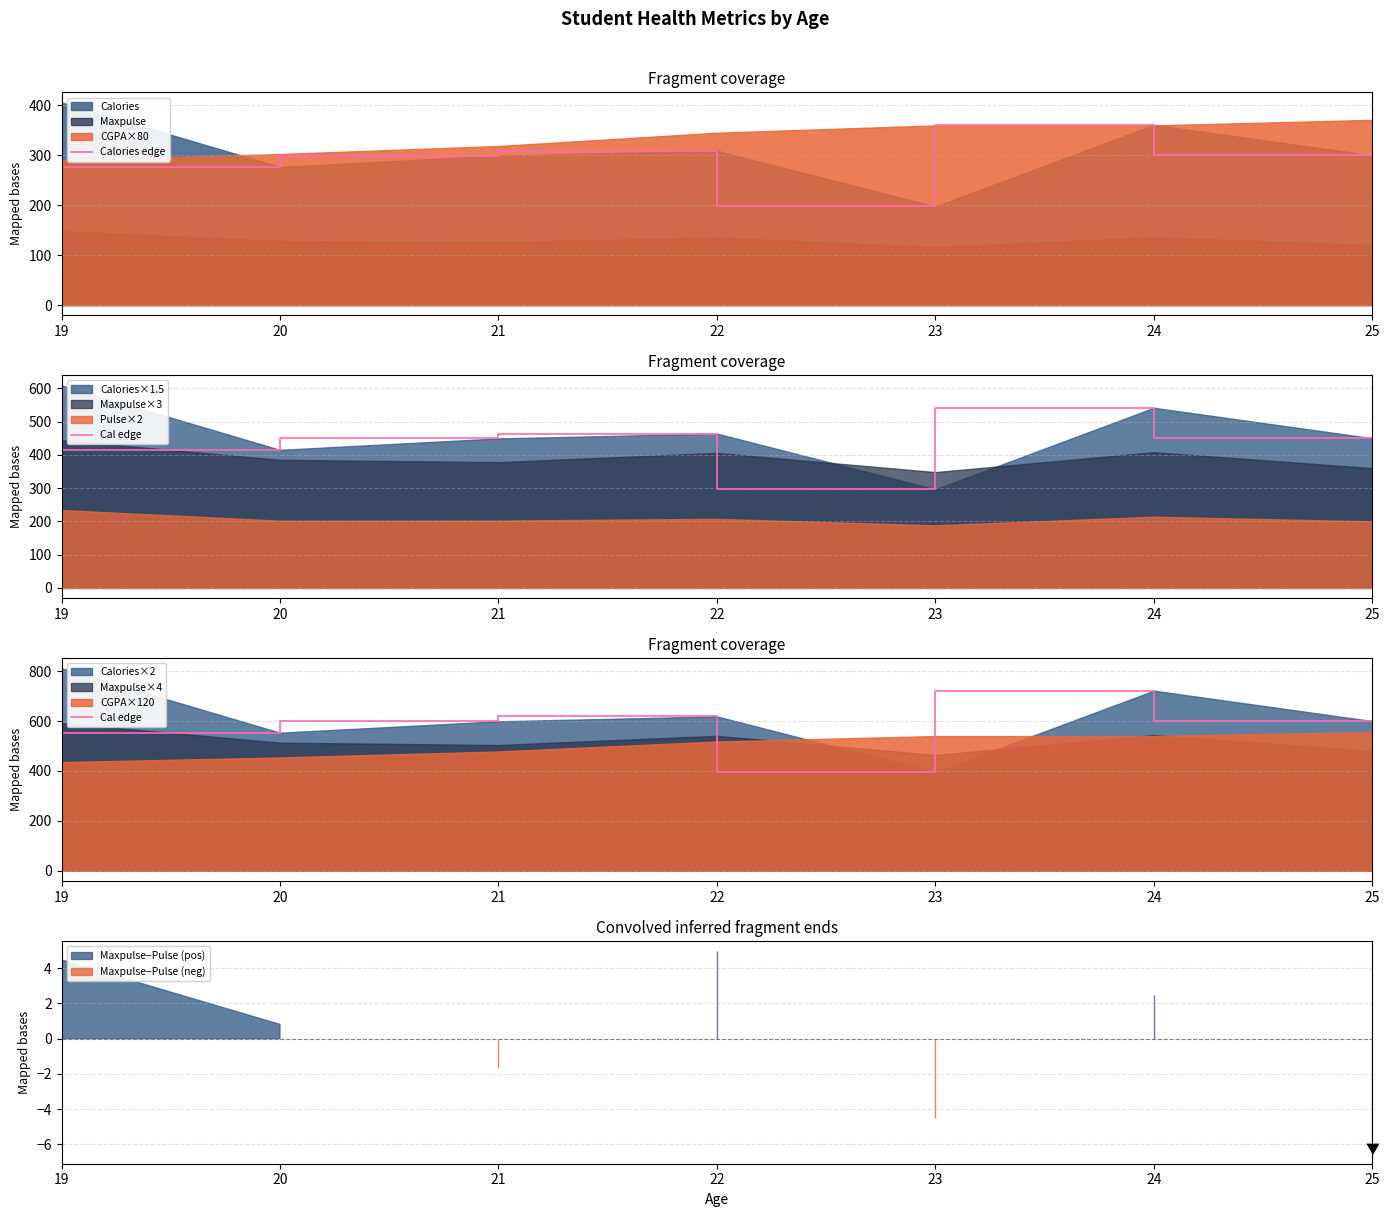

How many categories are shown in the chart?

7